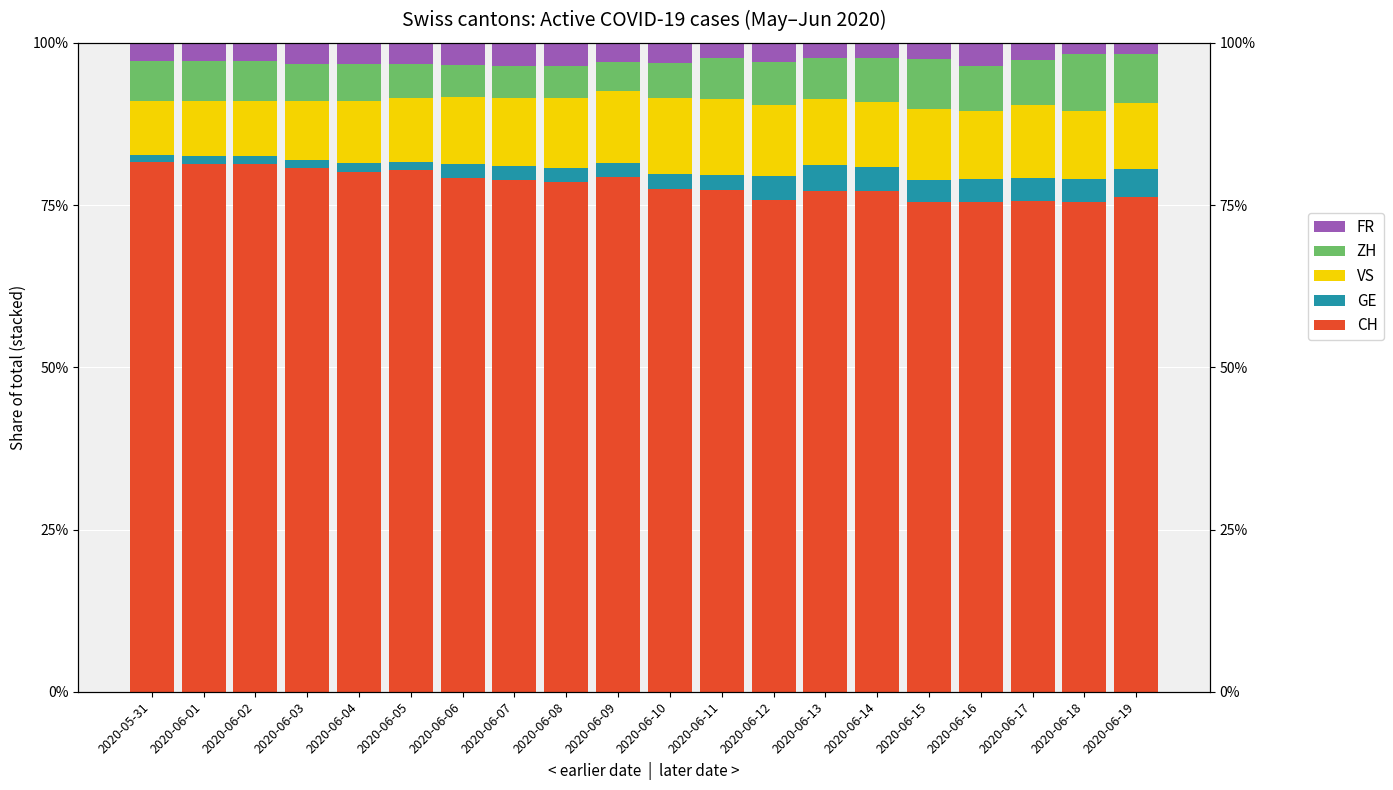

Is the value of FR at 2020-06-19 greater than the value of ZH at 2020-06-12?

No